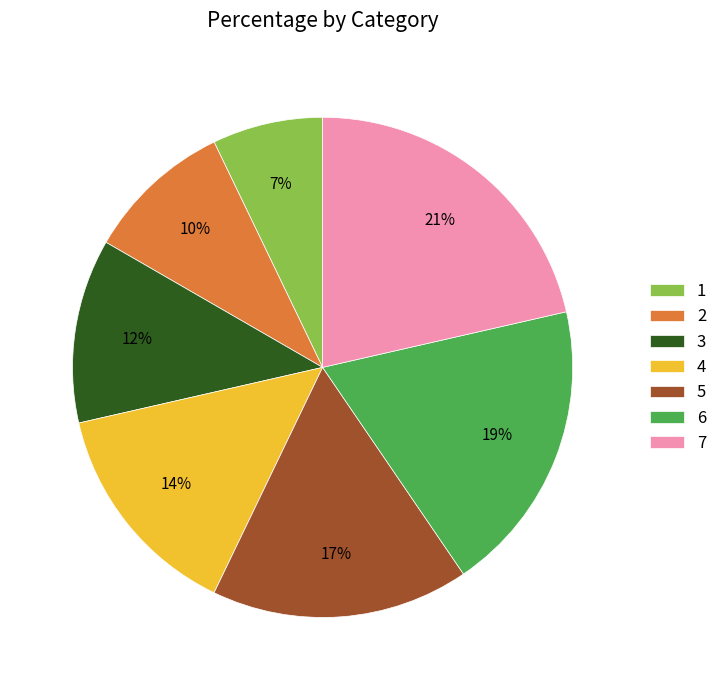

Does any single category account for the majority?

No